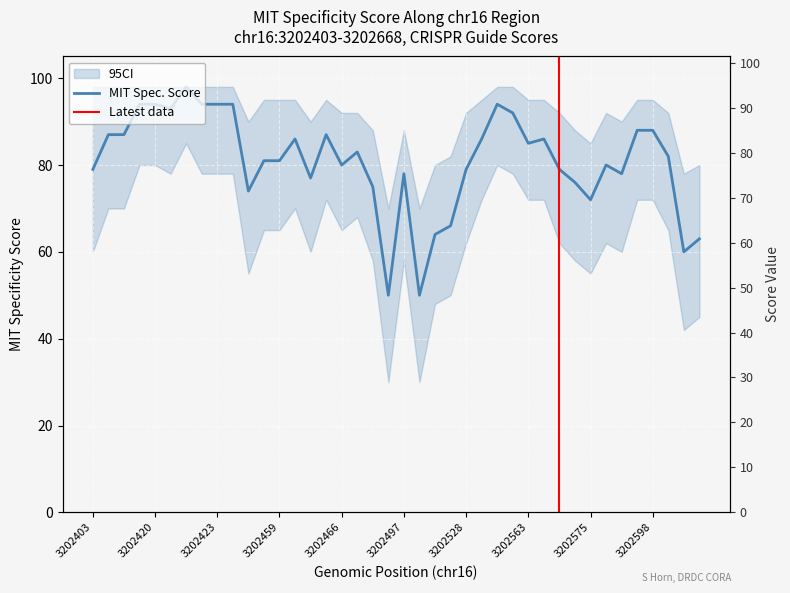

How many distinct data groups are displayed?

1